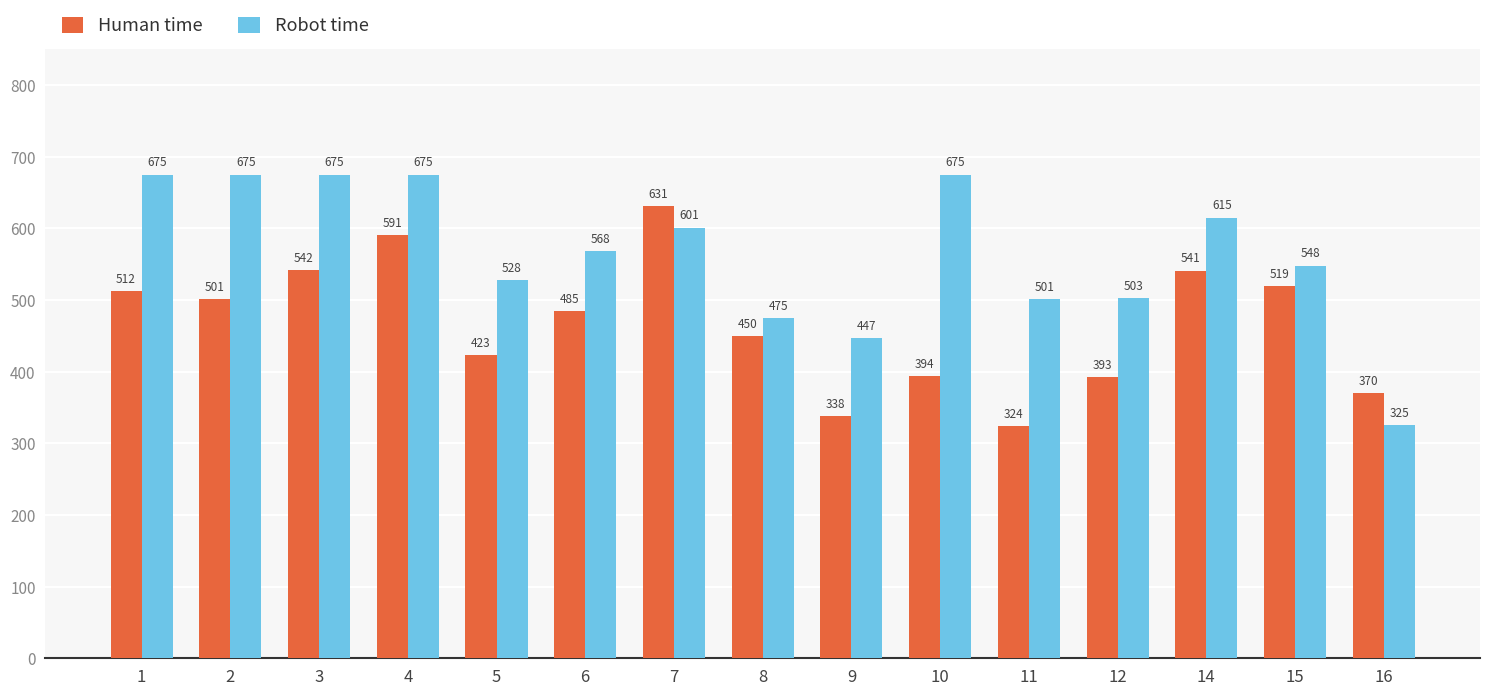

At which label does Robot time first exceed 568?

1